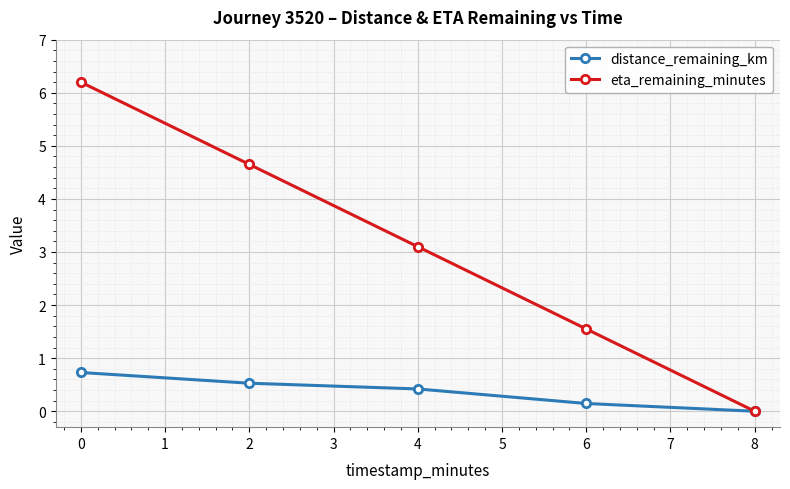

Which series has the largest range (max minus min)?

eta_remaining_minutes